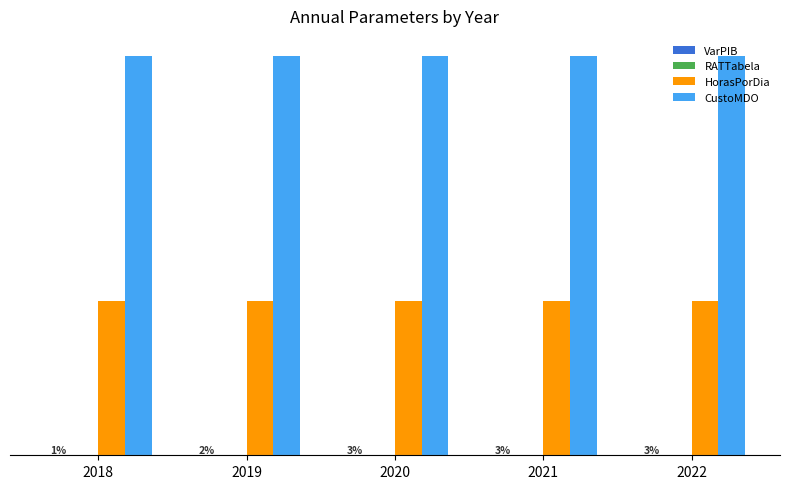

Does the chart contain stacked bars?

No